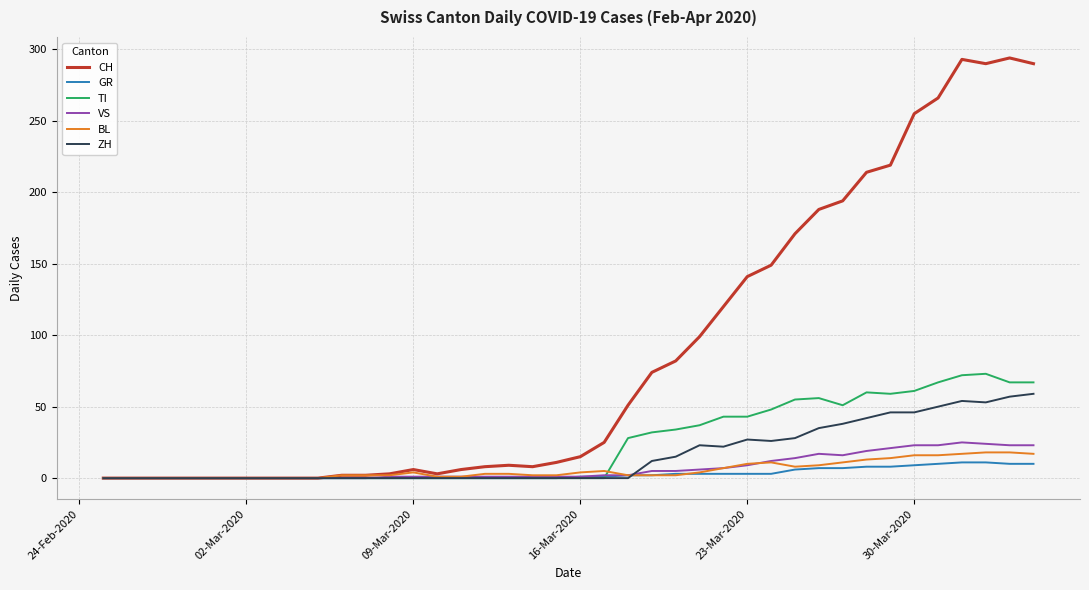

Which series has the widest spread of values?

CH